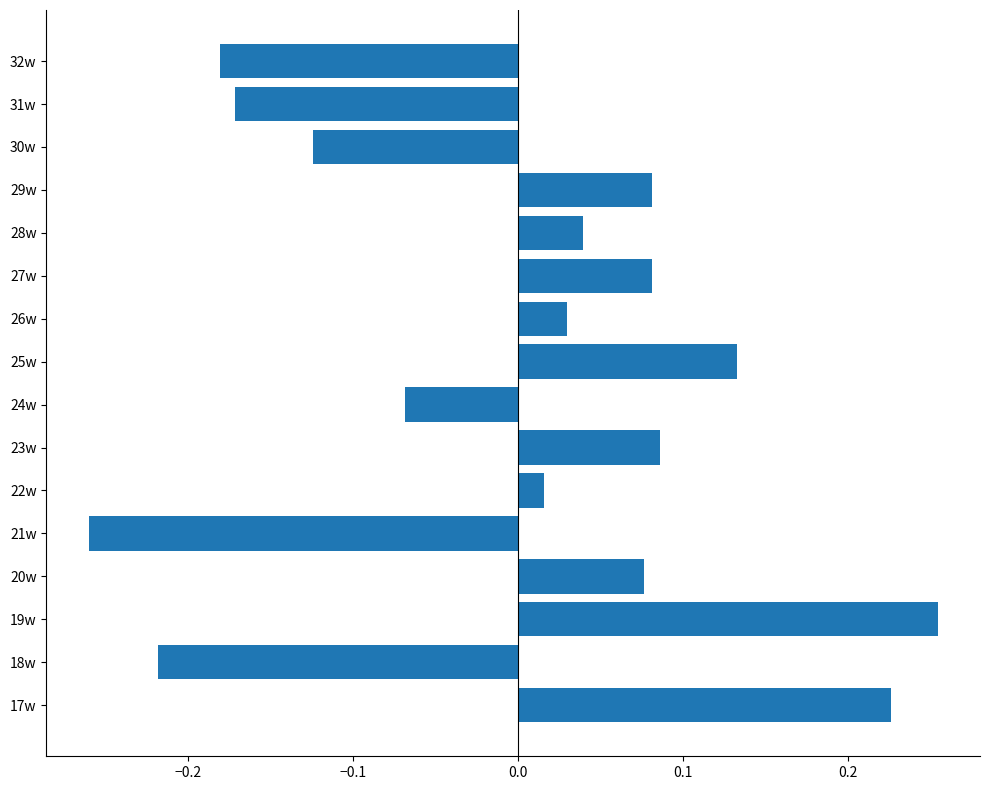

Count the number of data series in this chart.

1